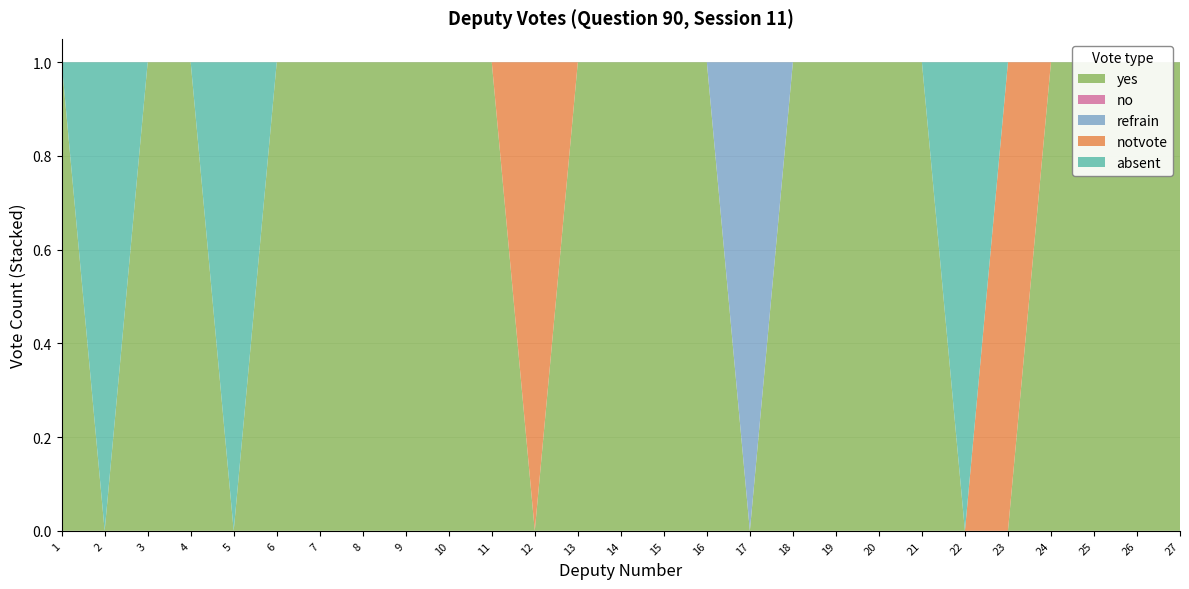

Reading left to right, extract all data points from this chart.

yes: 1=1	2=0	3=1	4=1	5=0	6=1	7=1	8=1	9=1	10=1	11=1	12=0	13=1	14=1	15=1	16=1	17=0	18=1	19=1	20=1	21=1	22=0	23=0	24=1	25=1	26=1	27=1
no: 1=0	2=0	3=0	4=0	5=0	6=0	7=0	8=0	9=0	10=0	11=0	12=0	13=0	14=0	15=0	16=0	17=0	18=0	19=0	20=0	21=0	22=0	23=0	24=0	25=0	26=0	27=0
refrain: 1=0	2=0	3=0	4=0	5=0	6=0	7=0	8=0	9=0	10=0	11=0	12=0	13=0	14=0	15=0	16=0	17=1	18=0	19=0	20=0	21=0	22=0	23=0	24=0	25=0	26=0	27=0
notvote: 1=0	2=0	3=0	4=0	5=0	6=0	7=0	8=0	9=0	10=0	11=0	12=1	13=0	14=0	15=0	16=0	17=0	18=0	19=0	20=0	21=0	22=0	23=1	24=0	25=0	26=0	27=0
absent: 1=0	2=1	3=0	4=0	5=1	6=0	7=0	8=0	9=0	10=0	11=0	12=0	13=0	14=0	15=0	16=0	17=0	18=0	19=0	20=0	21=0	22=1	23=0	24=0	25=0	26=0	27=0